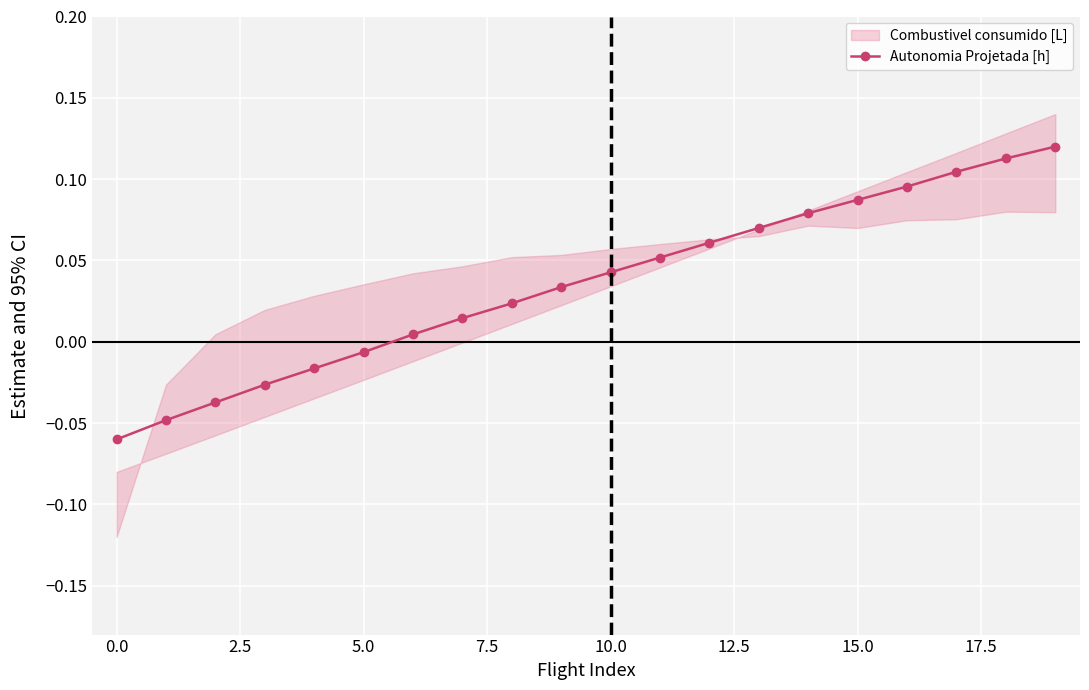

Reading right to left, what are all the values shown in this chart?

0.1	0.1	0.1	0.1	0.1	0.1	0.1	0.1	0.1	0.0	0.0	0.0	0.0	0.0	-0.0	-0.0	-0.0	-0.0	-0.0	-0.1